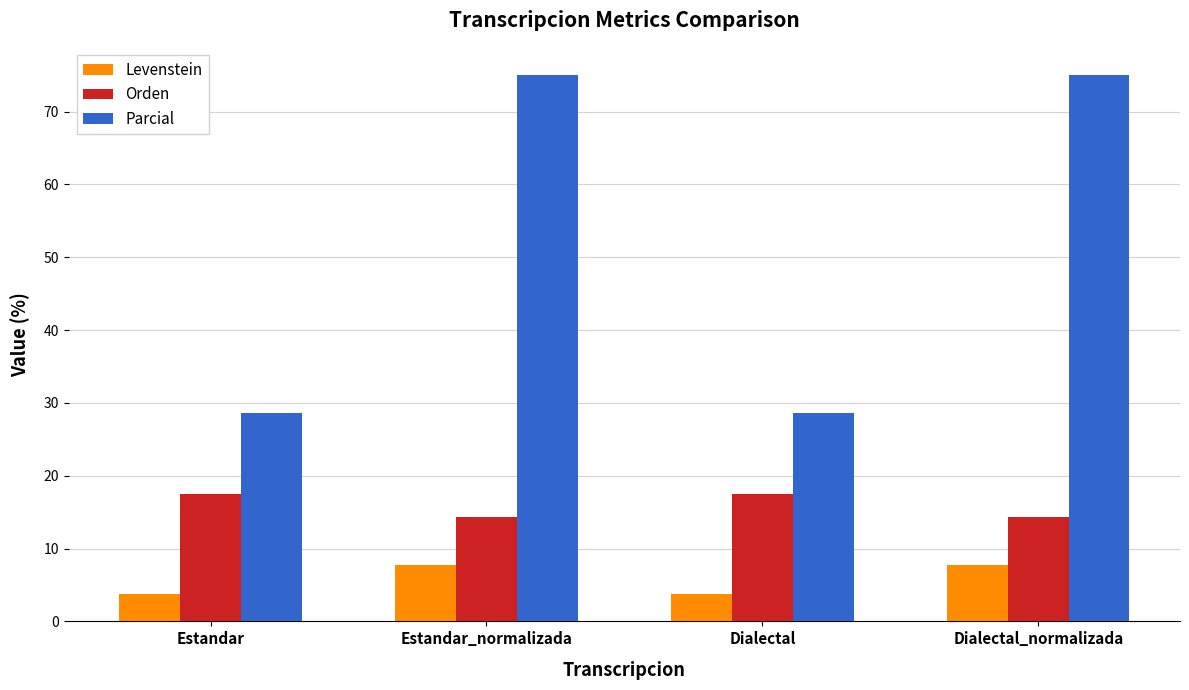

How many bars are there in each group?

3